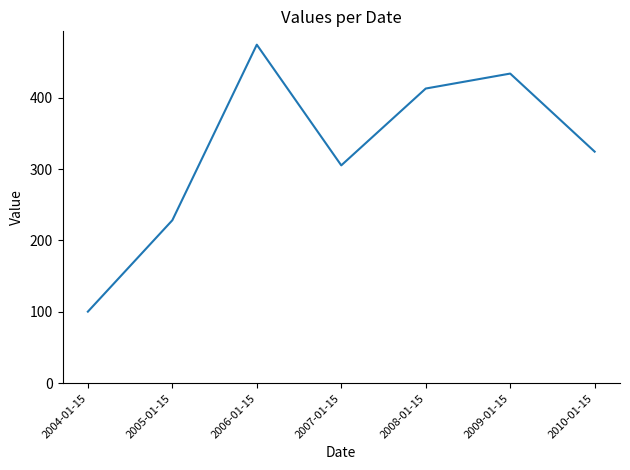

Where is the first local minimum?

2007-01-15